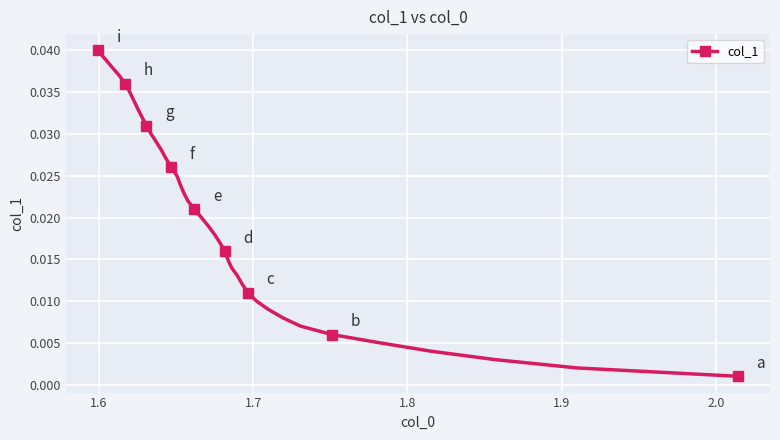

True or false: the data has more than 1 interior local peaks.

False